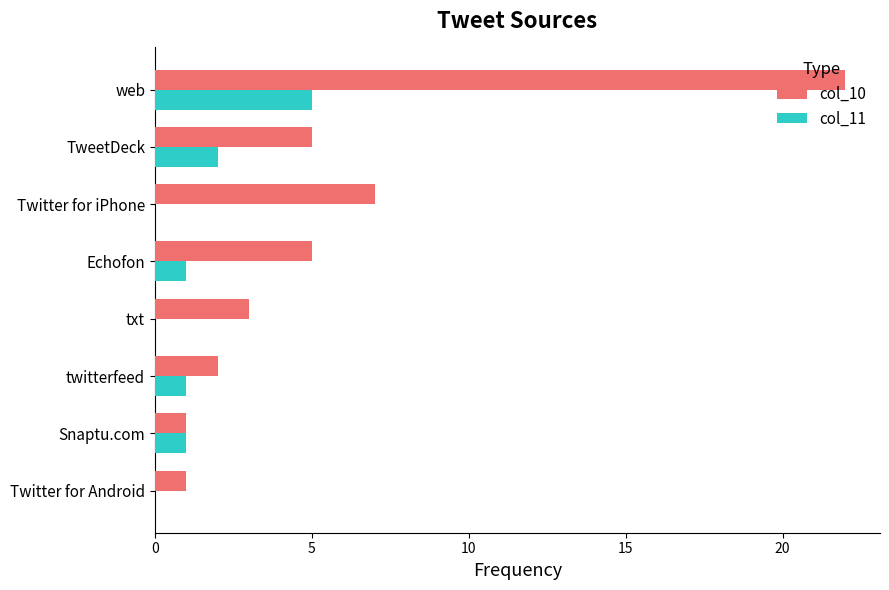

Is it true that col_10 equals 22 at web?

True